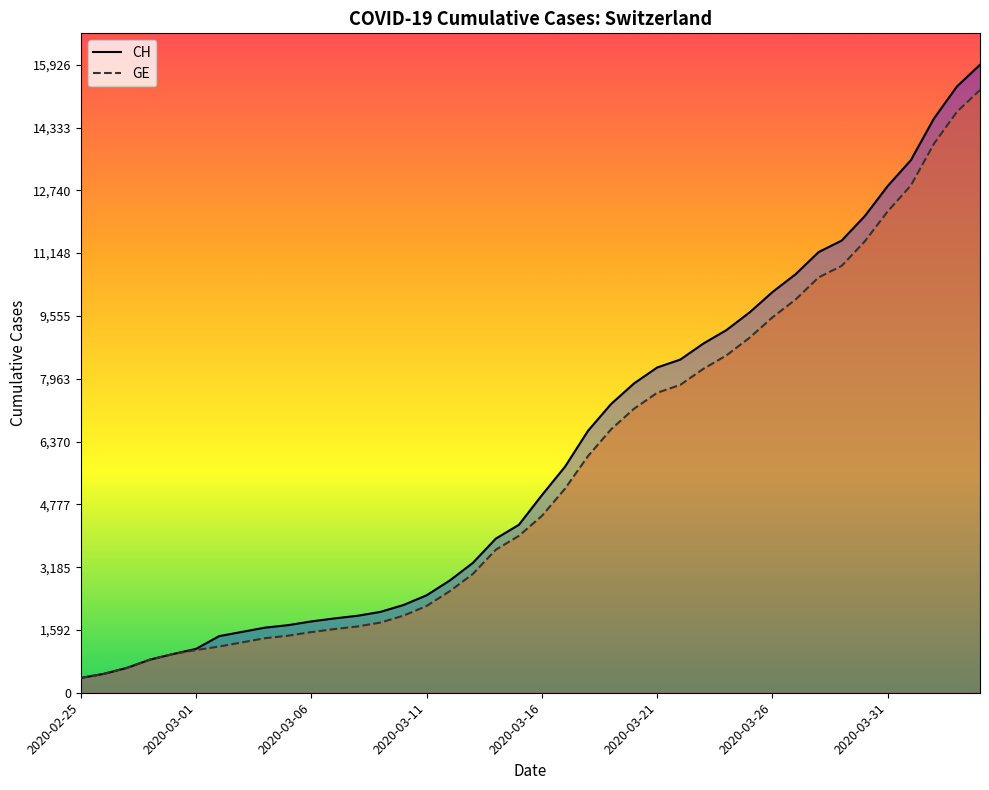

What is the difference between the maximum and minimum values in the CH series?

15551